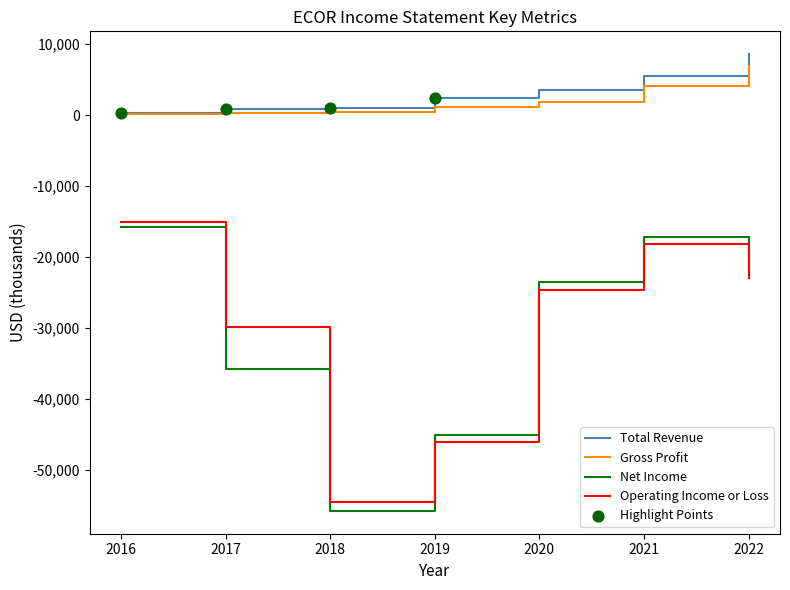

Is the value of Net Income at 2016 greater than the value of Total Revenue at 2016?

No